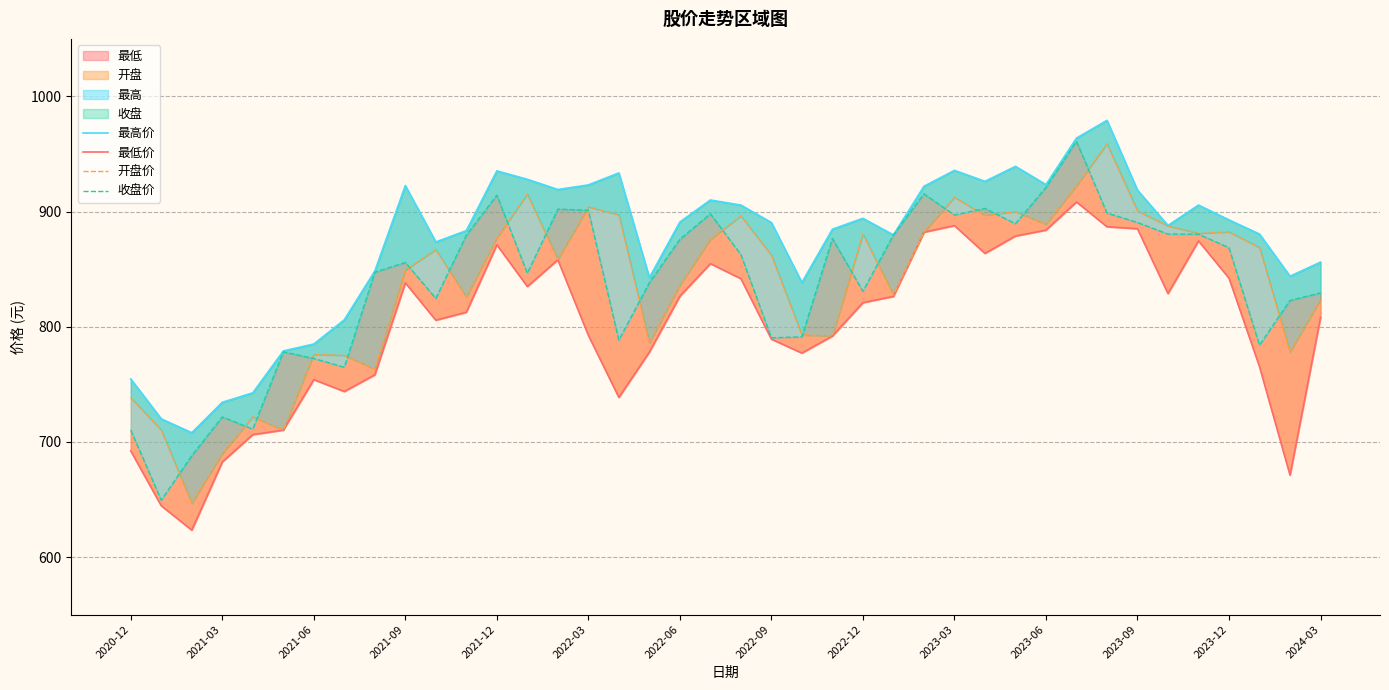

What is the difference between the 开盘价 values at 2023-06 and 24?

13.5